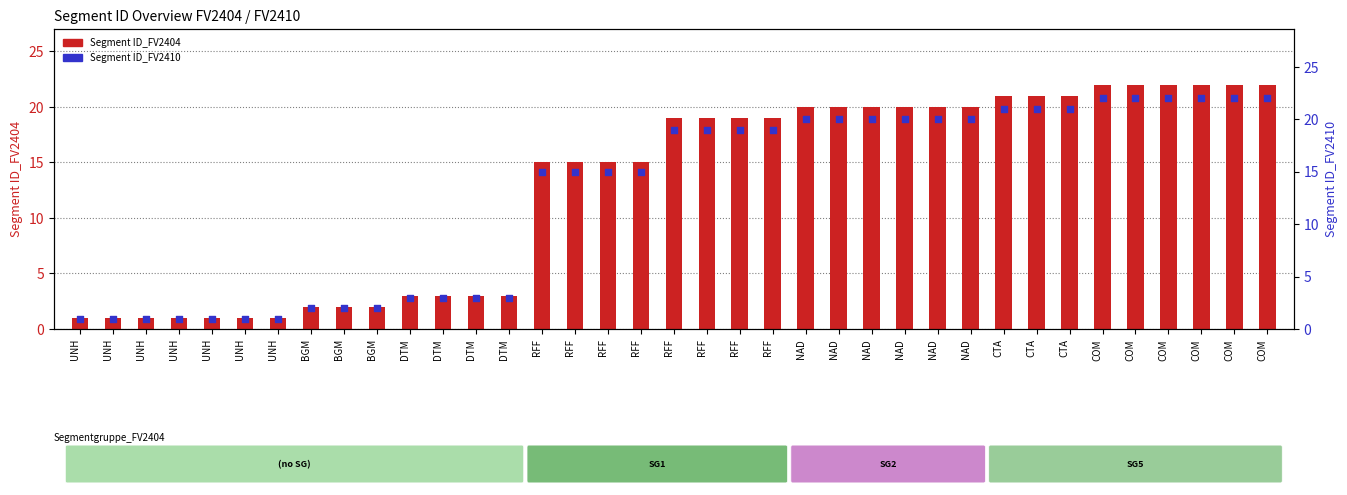

Which series has the largest total across all categories?

Segment ID_FV2404